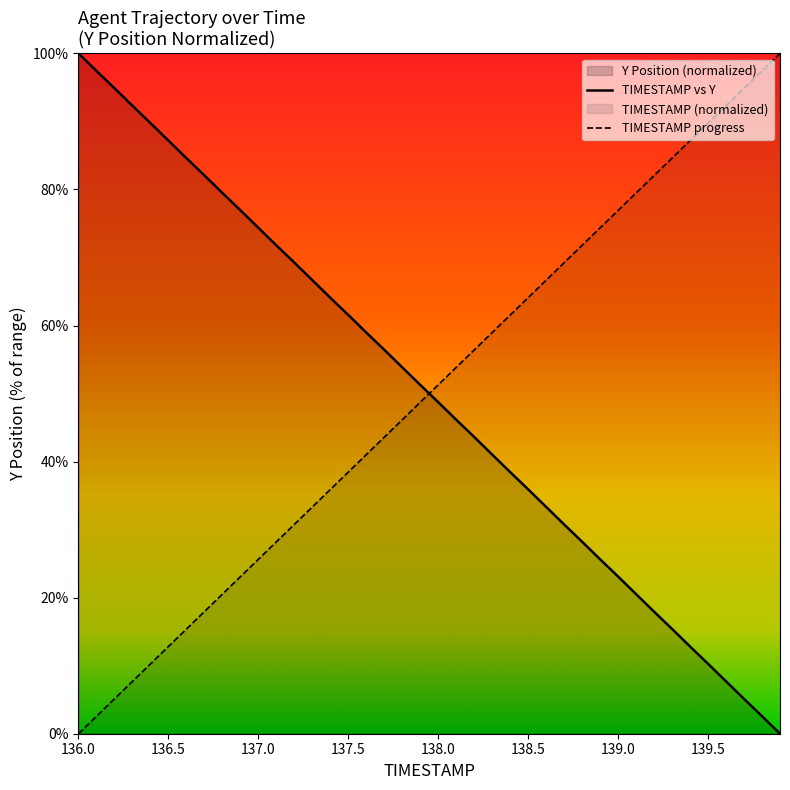

What is the highest value of the TIMESTAMP vs Y series?

100.0